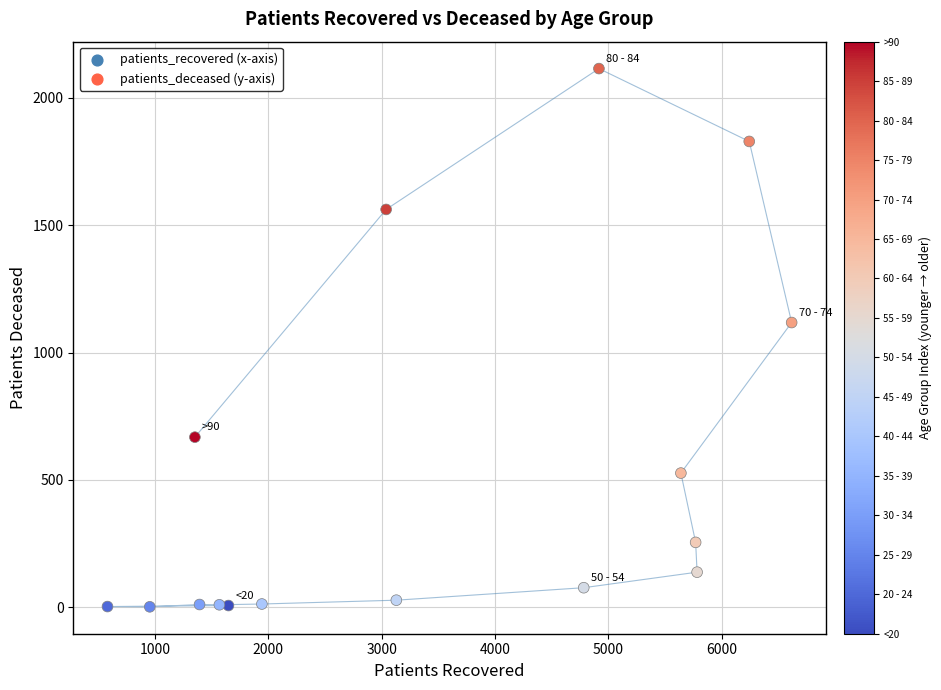

What Y value in the scatter plot is closest to 1058?

1118